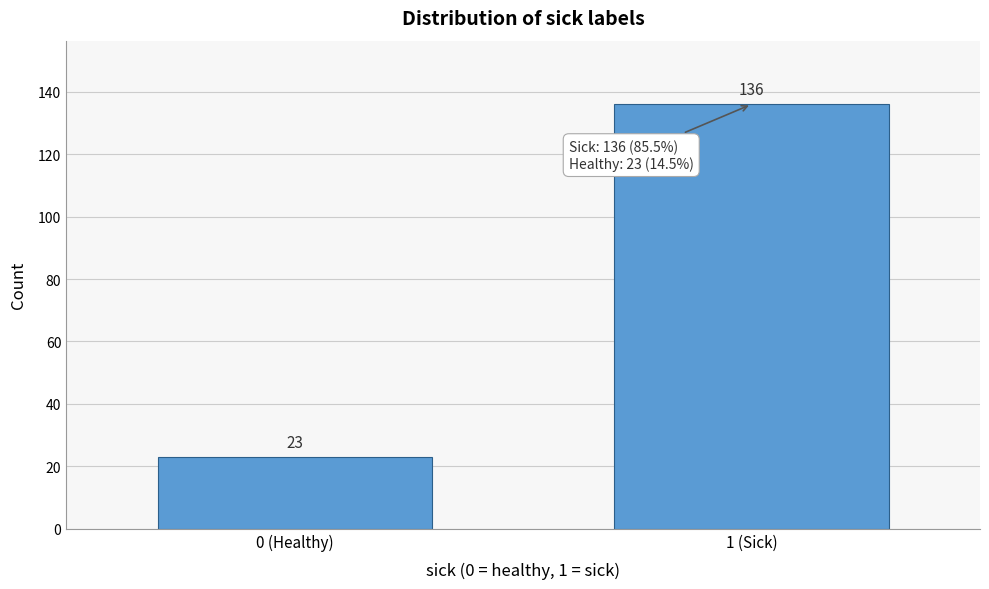

Reading right to left, extract all data points from this chart.

1 (Sick)=136	0 (Healthy)=23